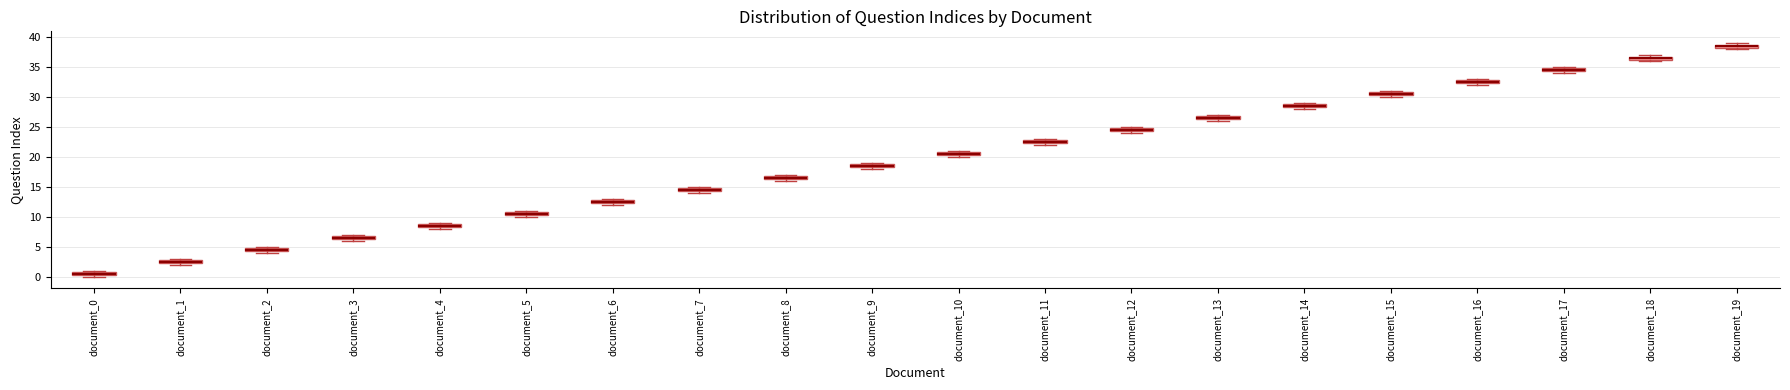

Where is the lower edge of the box for document_10 on the y-axis? The values are not printed on the chart, so give them approximately, as read against the axis.

20.5